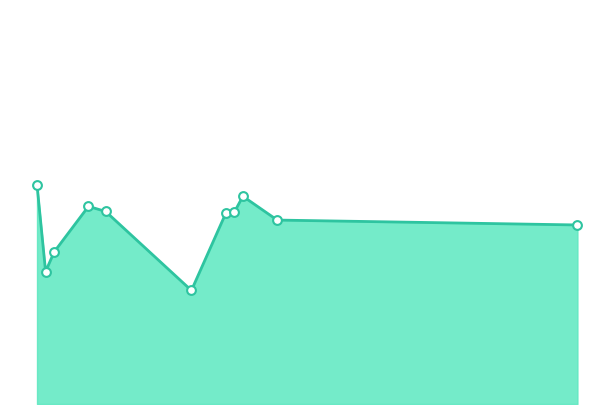

Is this an area chart (filled region under the line)?

Yes